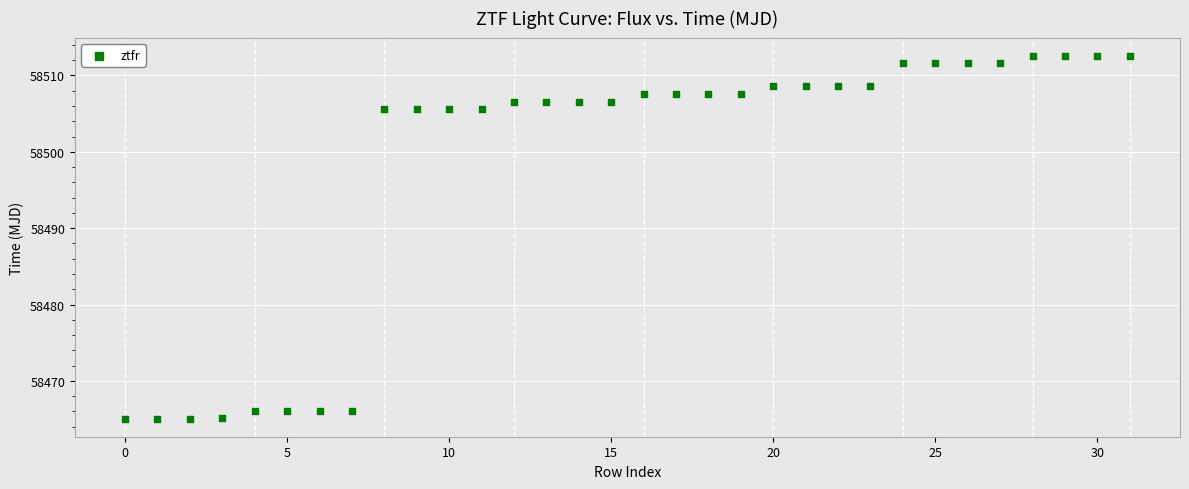

What is the range of Y values (max minus min)?

47.5